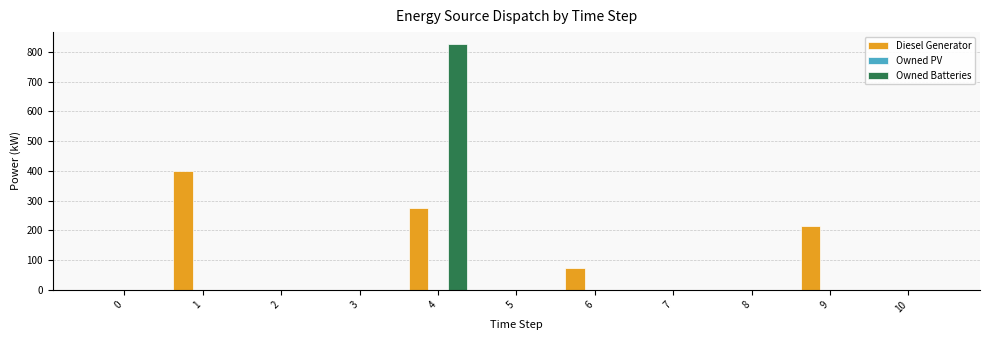

Which label corresponds to the largest value in the chart?

4